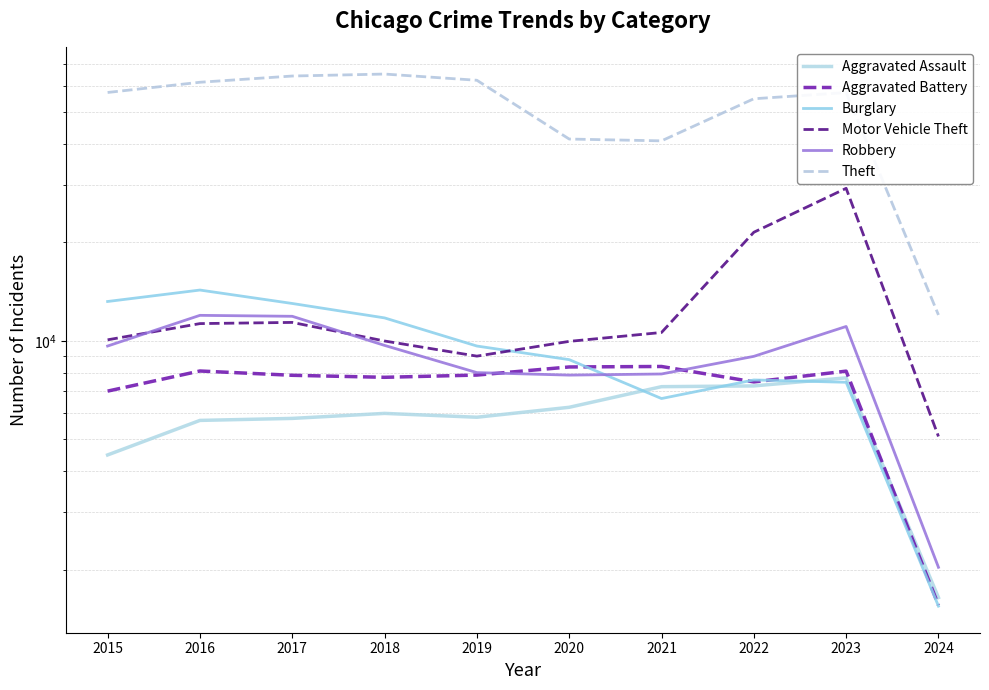

At which label does Aggravated Assault reach its peak?

2023